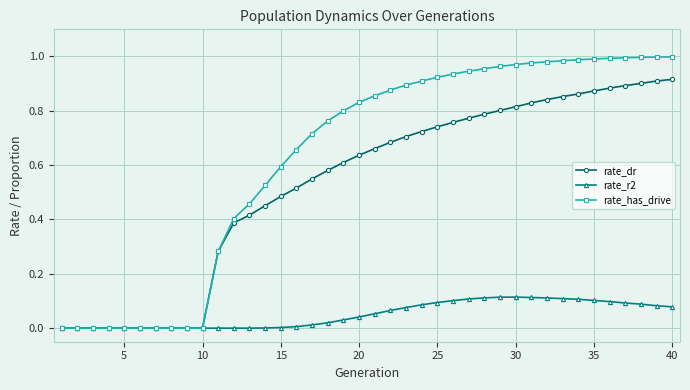

Which series has the widest spread of values?

rate_has_drive